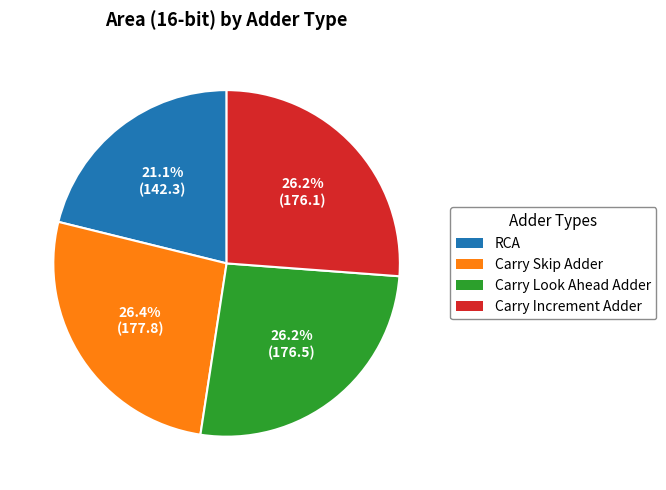

The Carry Increment Adder slice represents 26% of the pie. True or false?

True